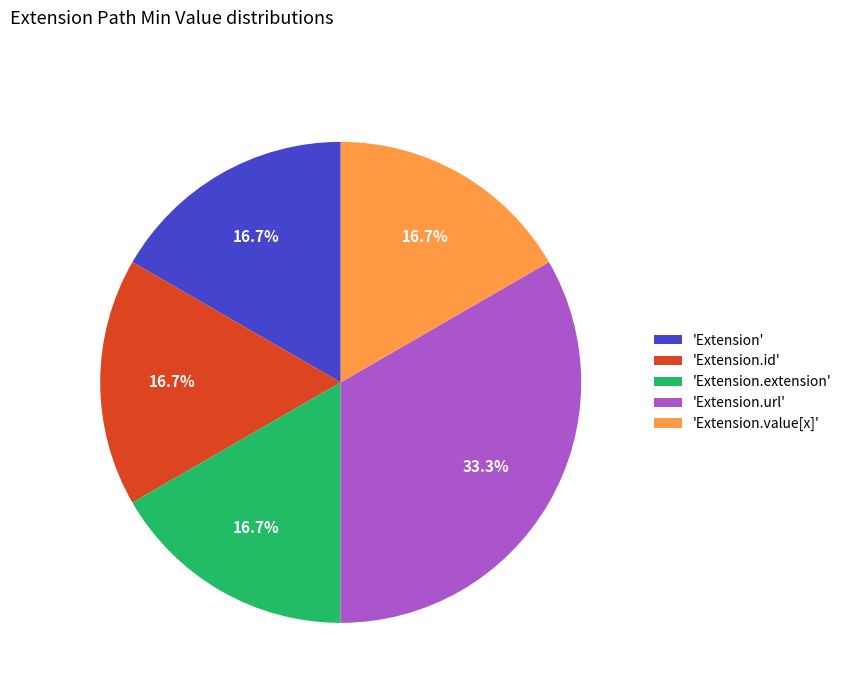

What percentage do 'Extension.url' and 'Extension.id' together represent?

50.0%